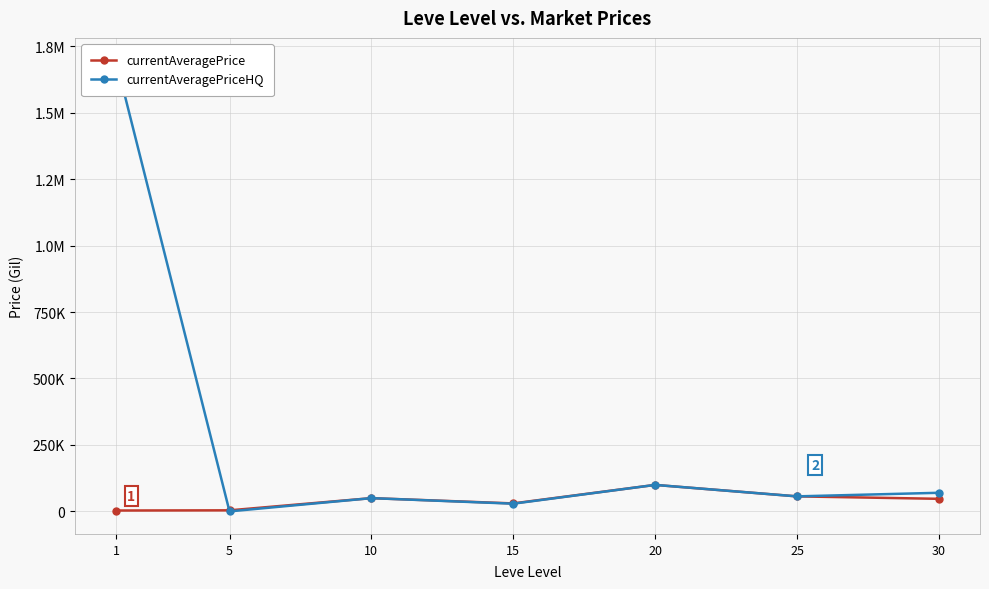

Reading left to right, what are all the values shown in this chart?

currentAveragePrice: 1=3307.0	5=4000.0	10=49850.0	15=30000.0	20=99662.5	25=56499.7	30=47333.3
currentAveragePriceHQ: 1=1696332.9	5=0.0	10=49850.0	15=28999.0	20=99662.5	25=56499.7	30=70000.0